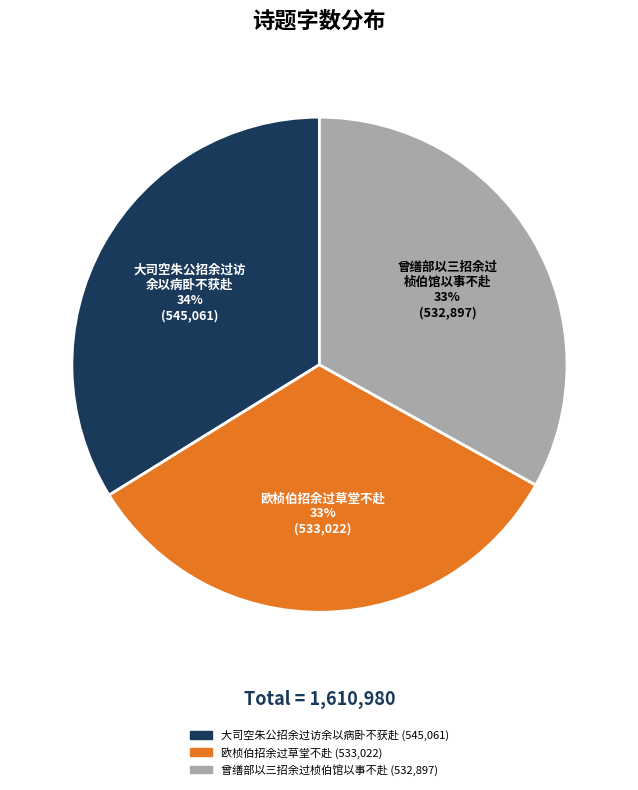

To the nearest percent, what is the difference between the largest and smallest slice percentages?

1%